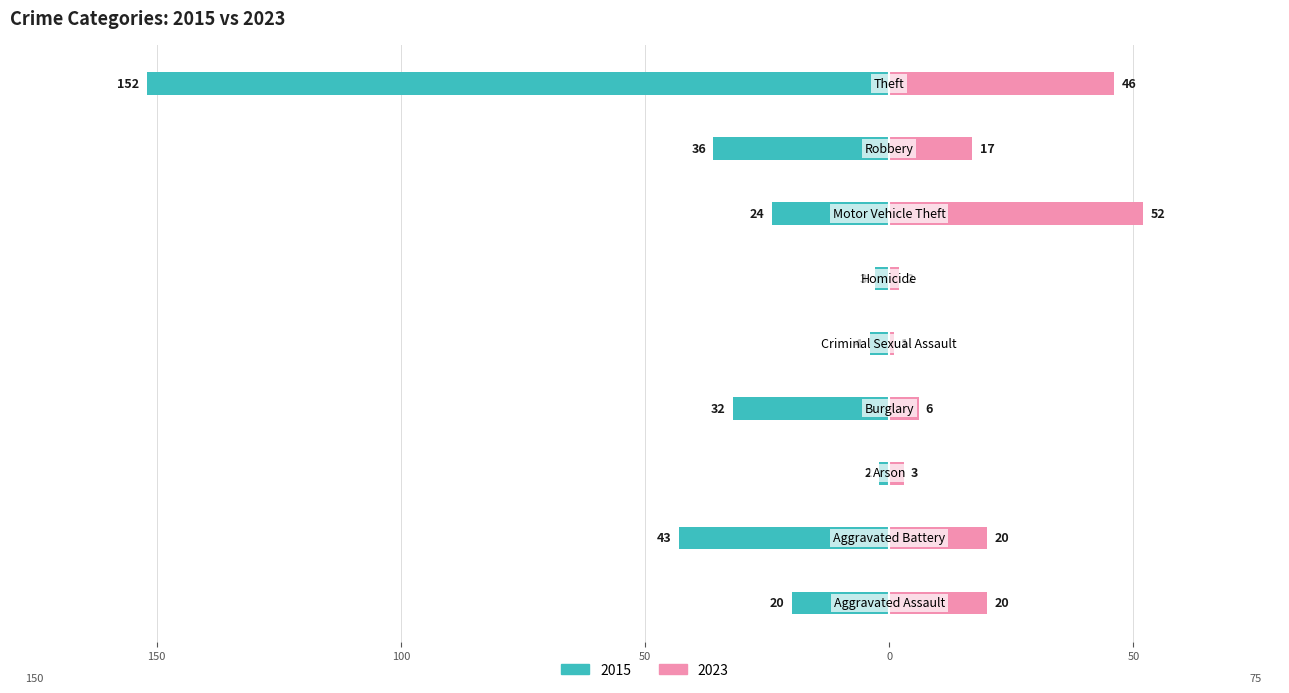

The 2015 series shows -64 at Aggravated Battery. True or false?

False